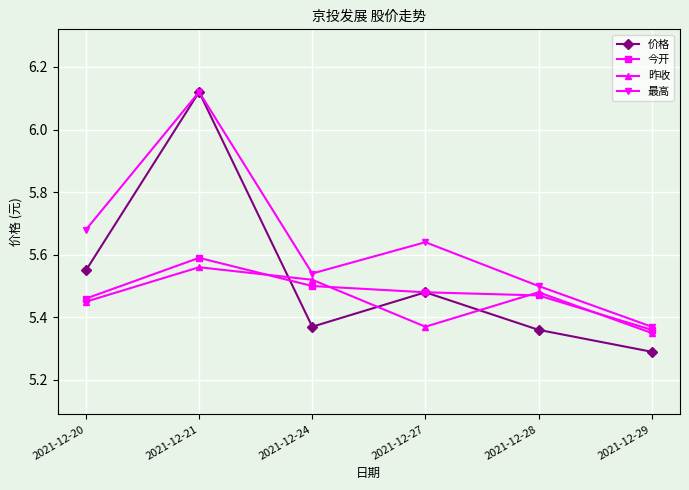

Between 2021-12-21 and 2021-12-24, which series saw the biggest shift?

价格